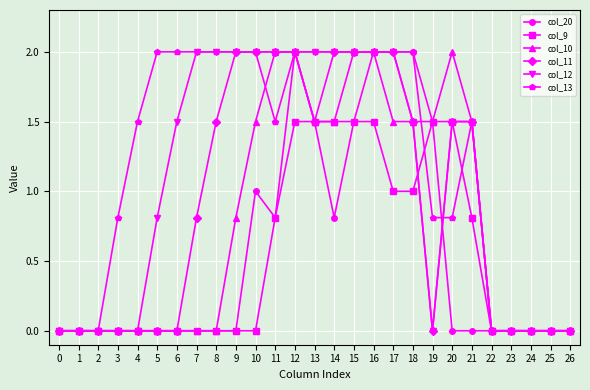

What is the difference between the highest and lowest values at 3?

0.8